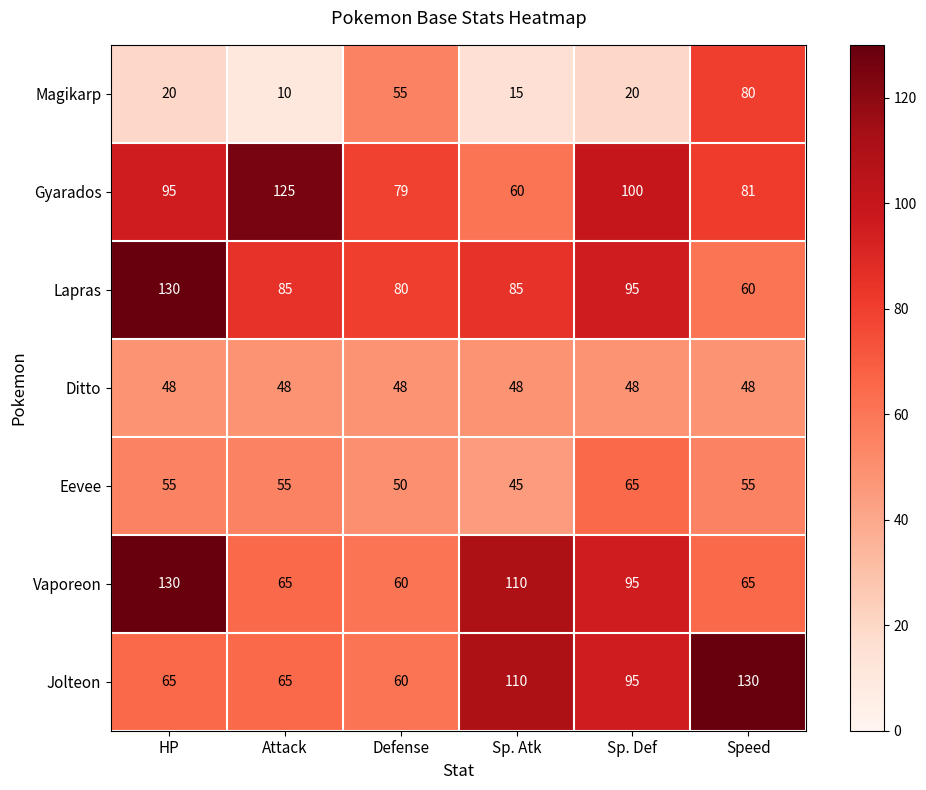

Which series changed the most between HP and Speed?

Lapras